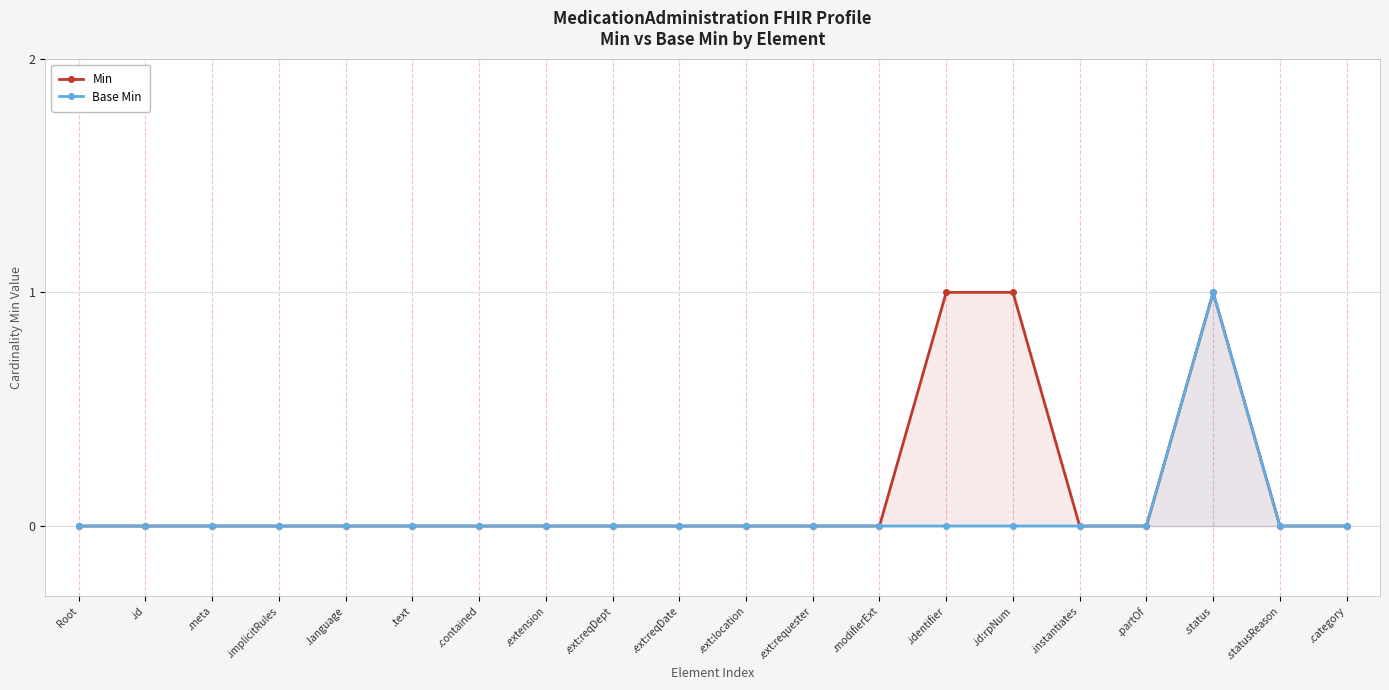

At how many categories does at least one series exceed 0?

3